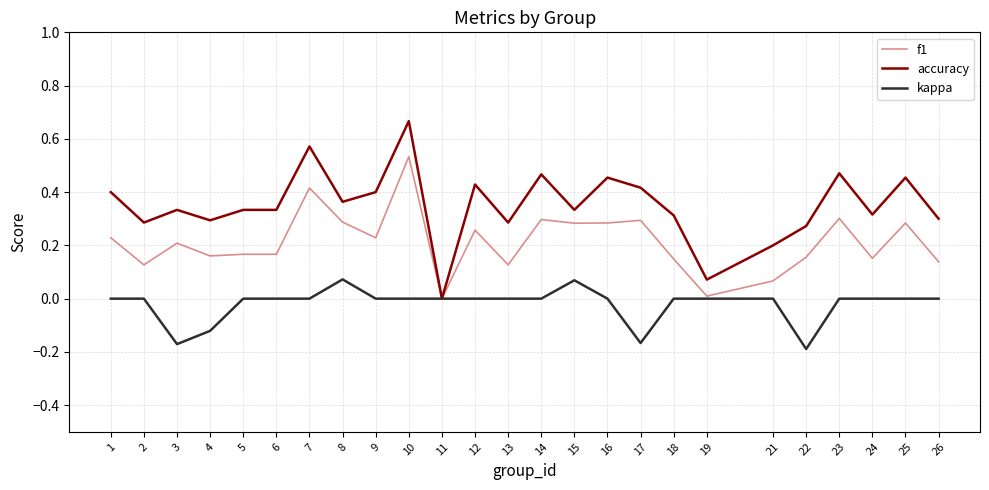

List the series in order of their peak value, lowest first.

kappa, f1, accuracy